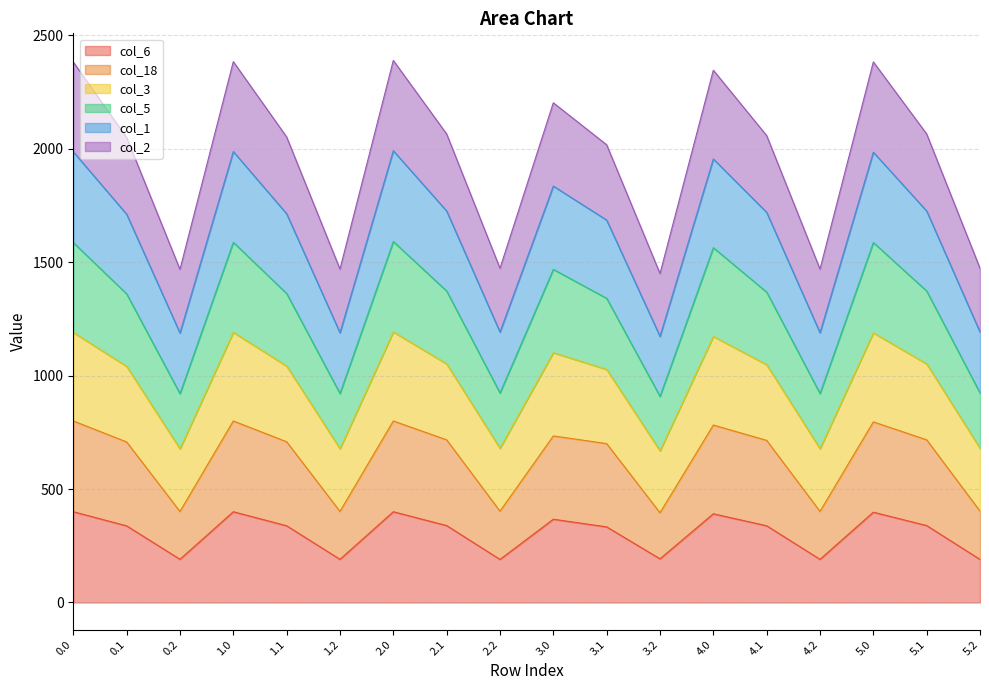

At how many categories does at least one series exceed 1386?

18